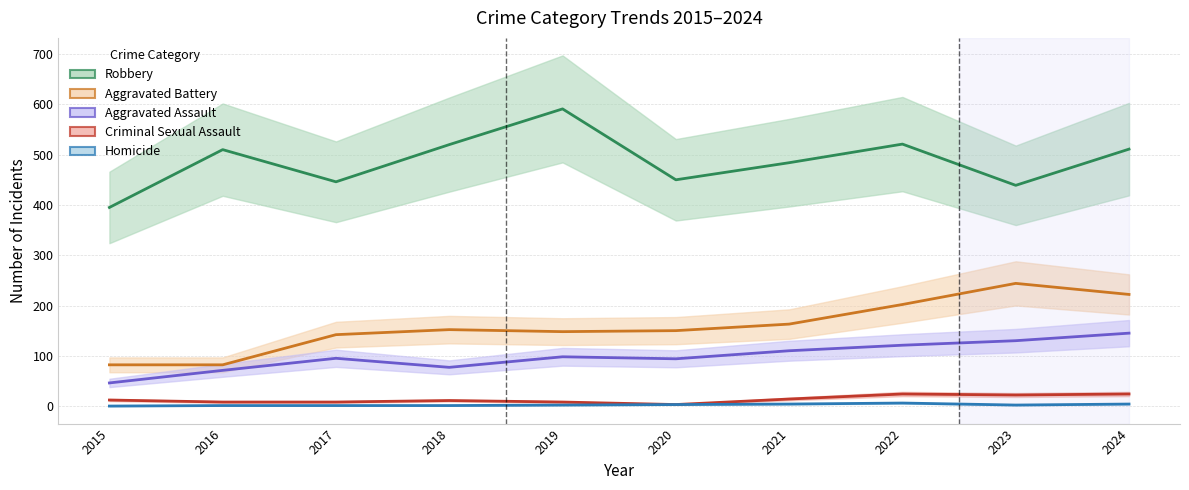

Reading left to right, list all the values displayed in this chart.

Robbery: 395	510	446	520	591	450	484	521	439	511
Aggravated Battery: 82	82	142	152	148	150	163	202	244	222
Aggravated Assault: 46	71	95	77	98	94	110	121	130	145
Criminal Sexual Assault: 12	8	8	11	8	3	14	24	22	24
Homicide: 0	1	1	1	2	3	4	6	2	4